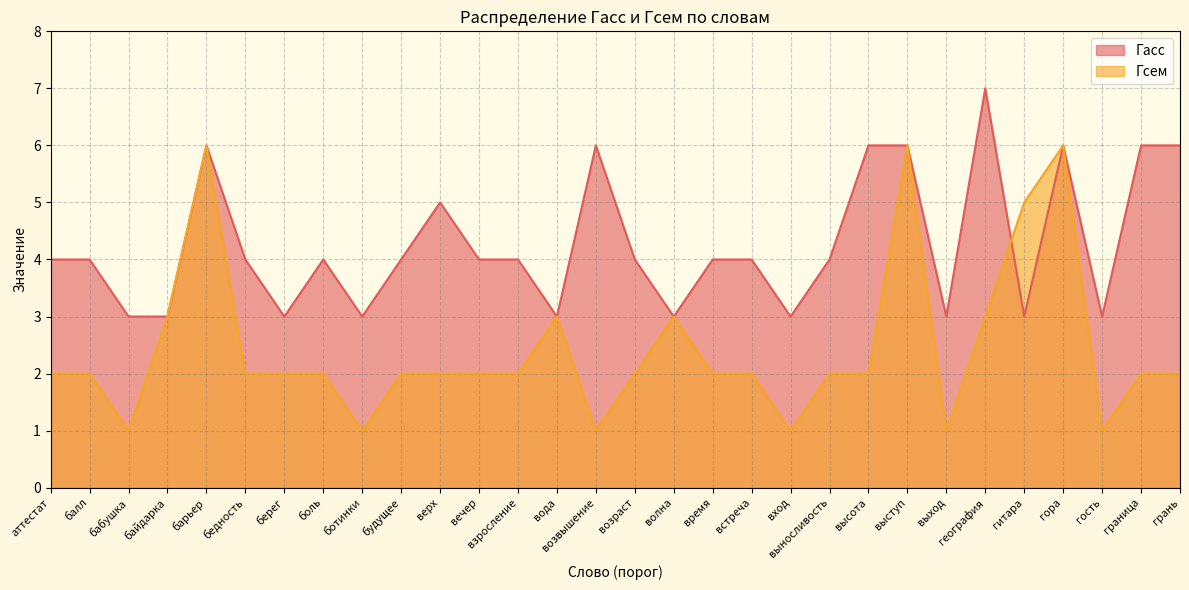

Is the value of Гсем at балл greater than the value of Гасс at вода?

No